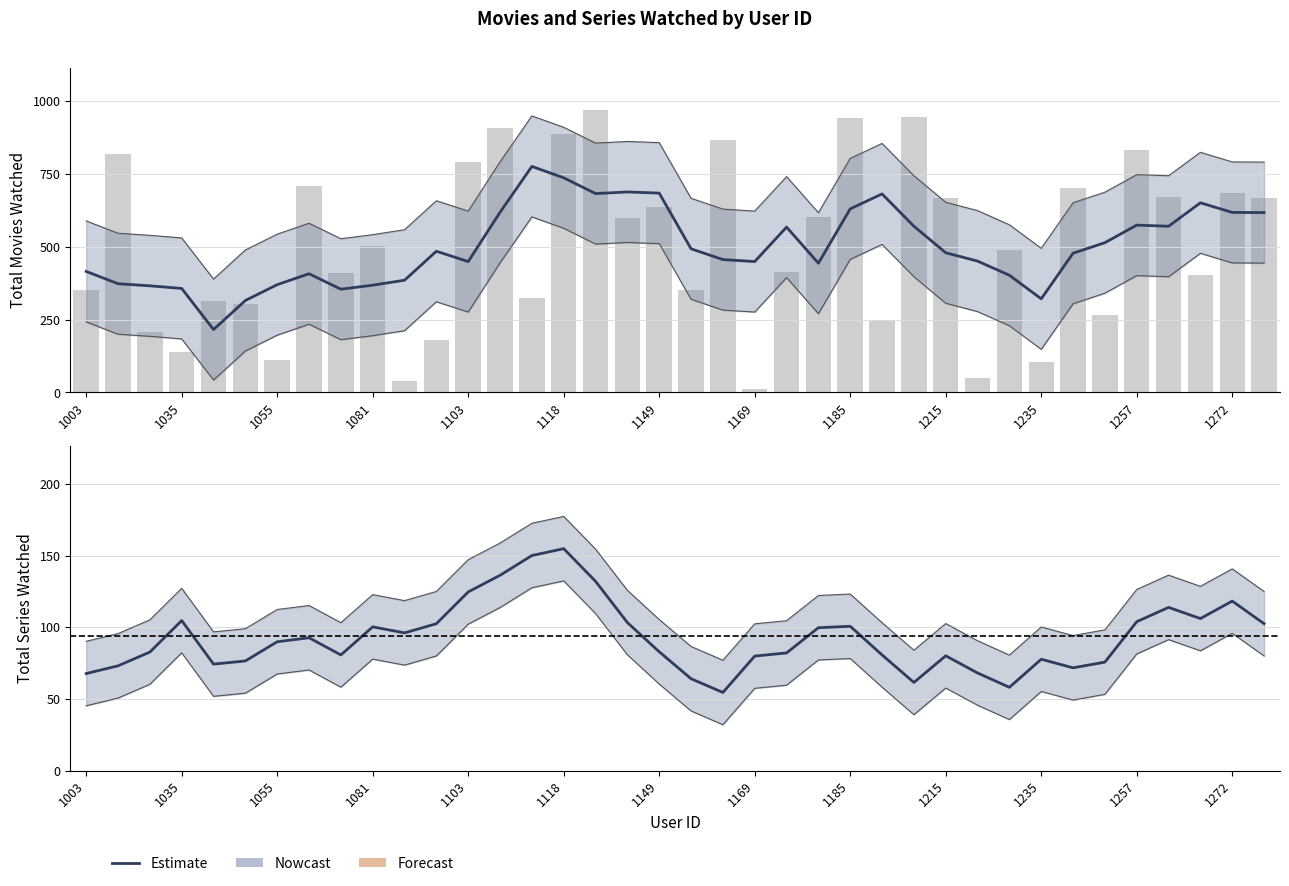

What is the smallest value displayed?

54.6